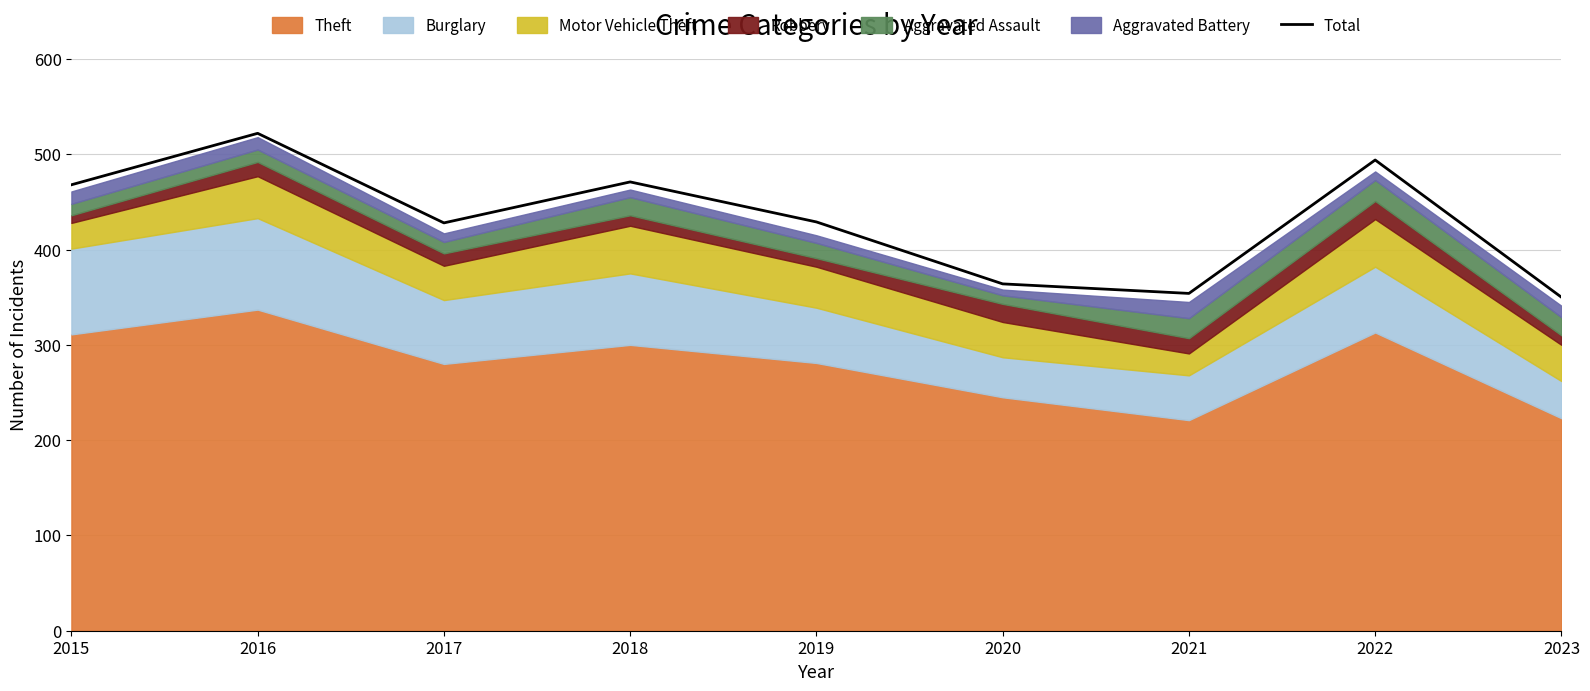

Where is the first local minimum?

2017